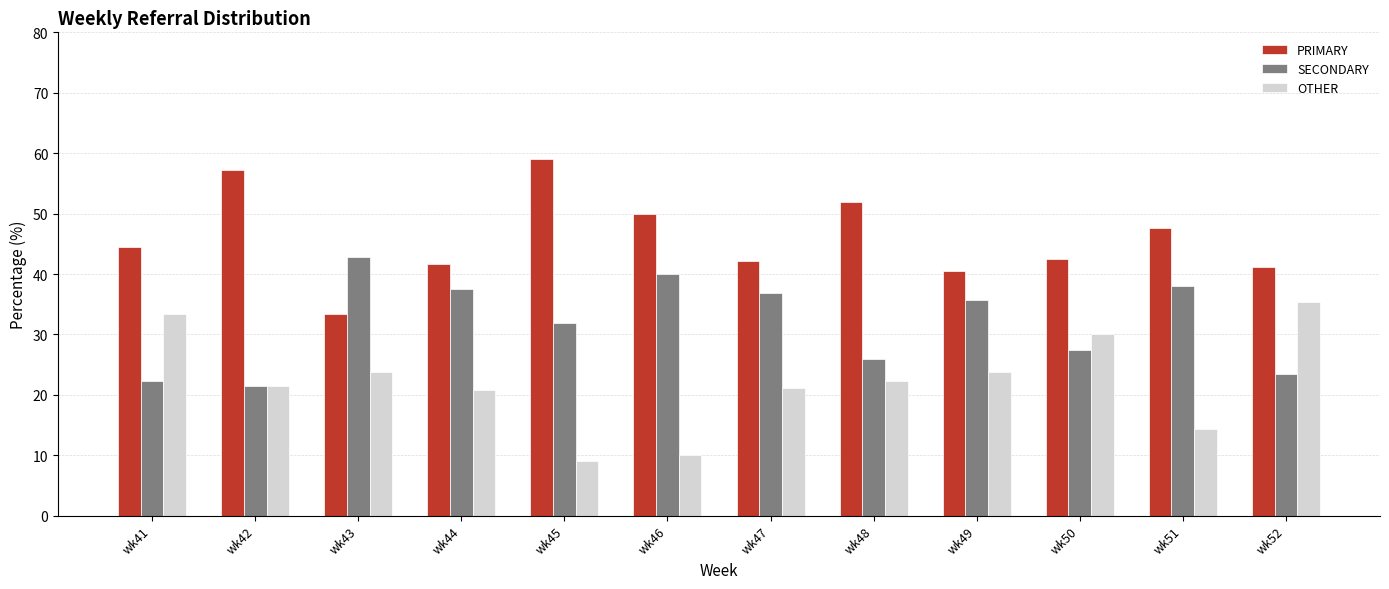

Which series has the largest total across all categories?

PRIMARY